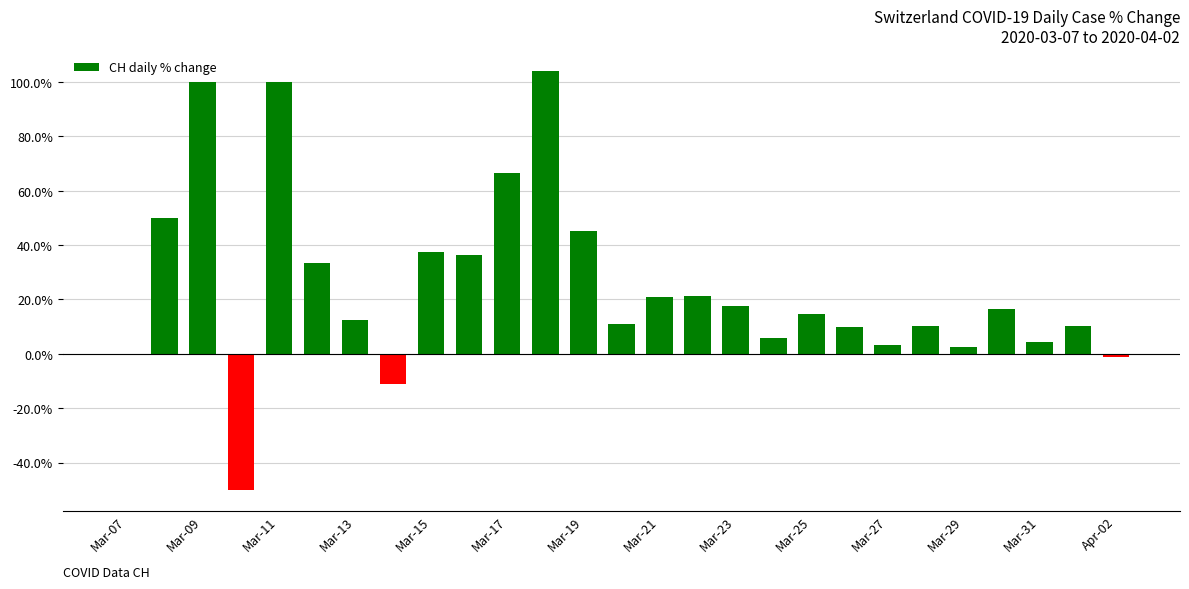

What is the maximum value shown in the chart?

104.0